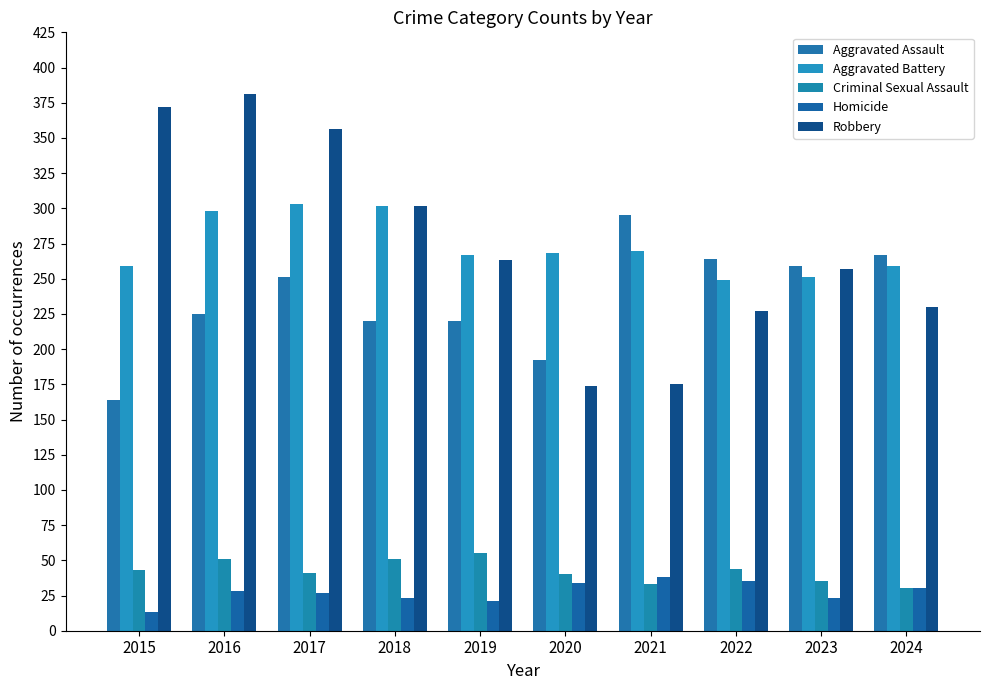

Are the bars grouped side by side (vs. stacked)?

Yes